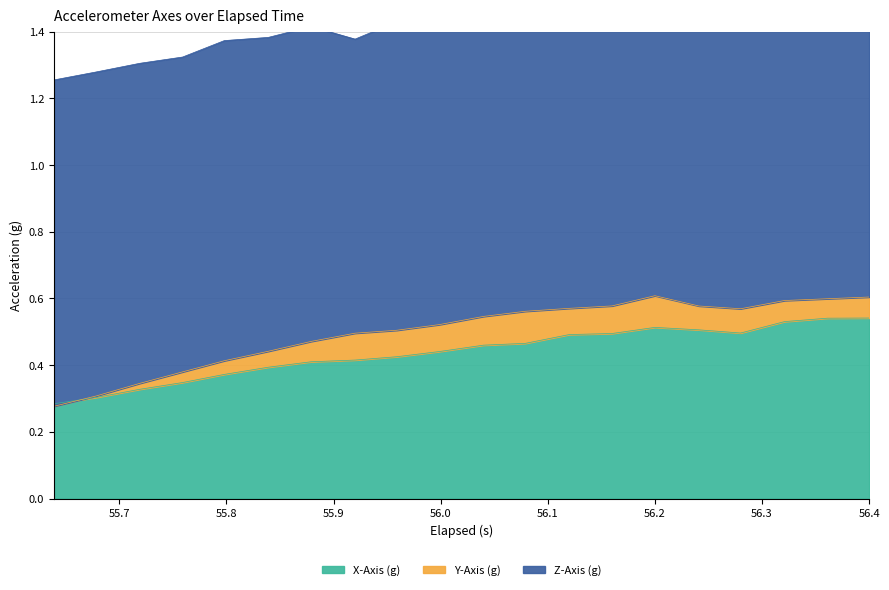

What are all the series names shown in the legend?

X-Axis (g), Y-Axis (g), Z-Axis (g)